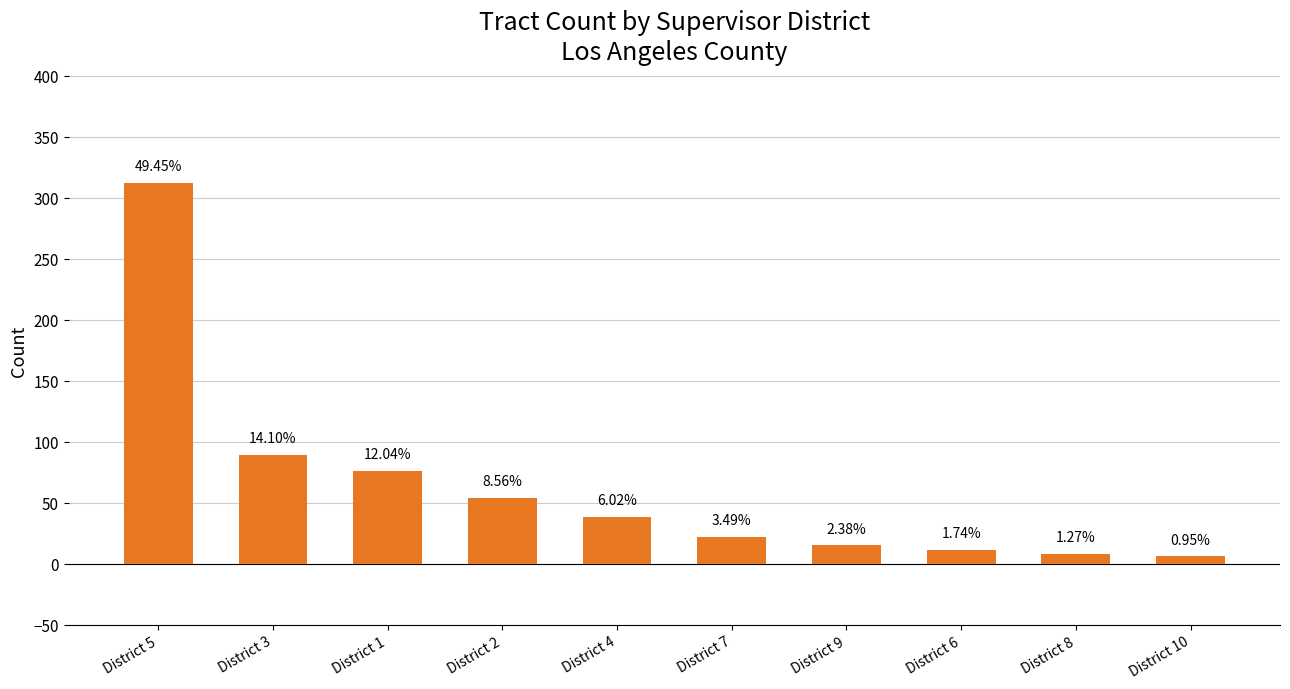

What is the maximum value shown in the chart?

312